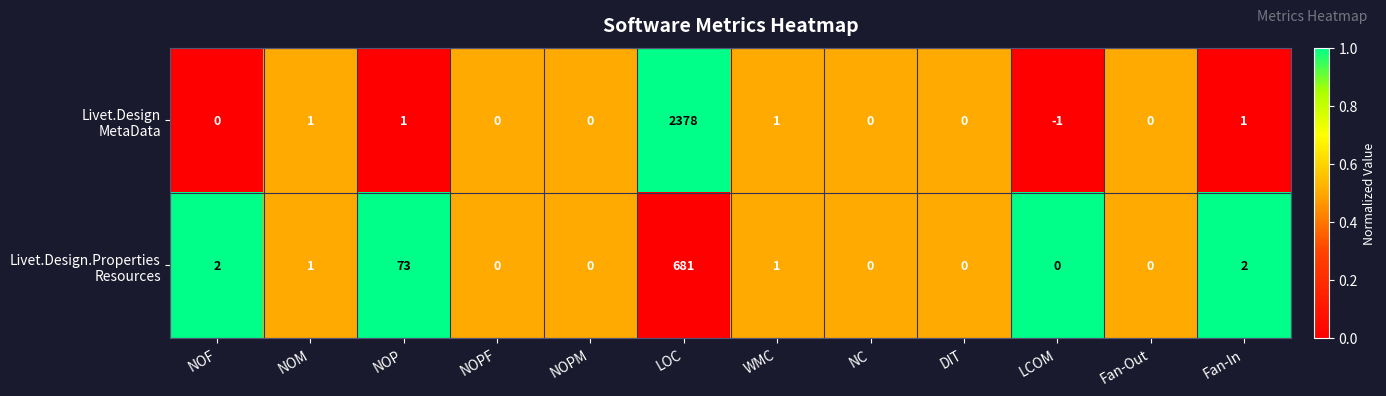

What is the maximum value shown in the chart?

2378